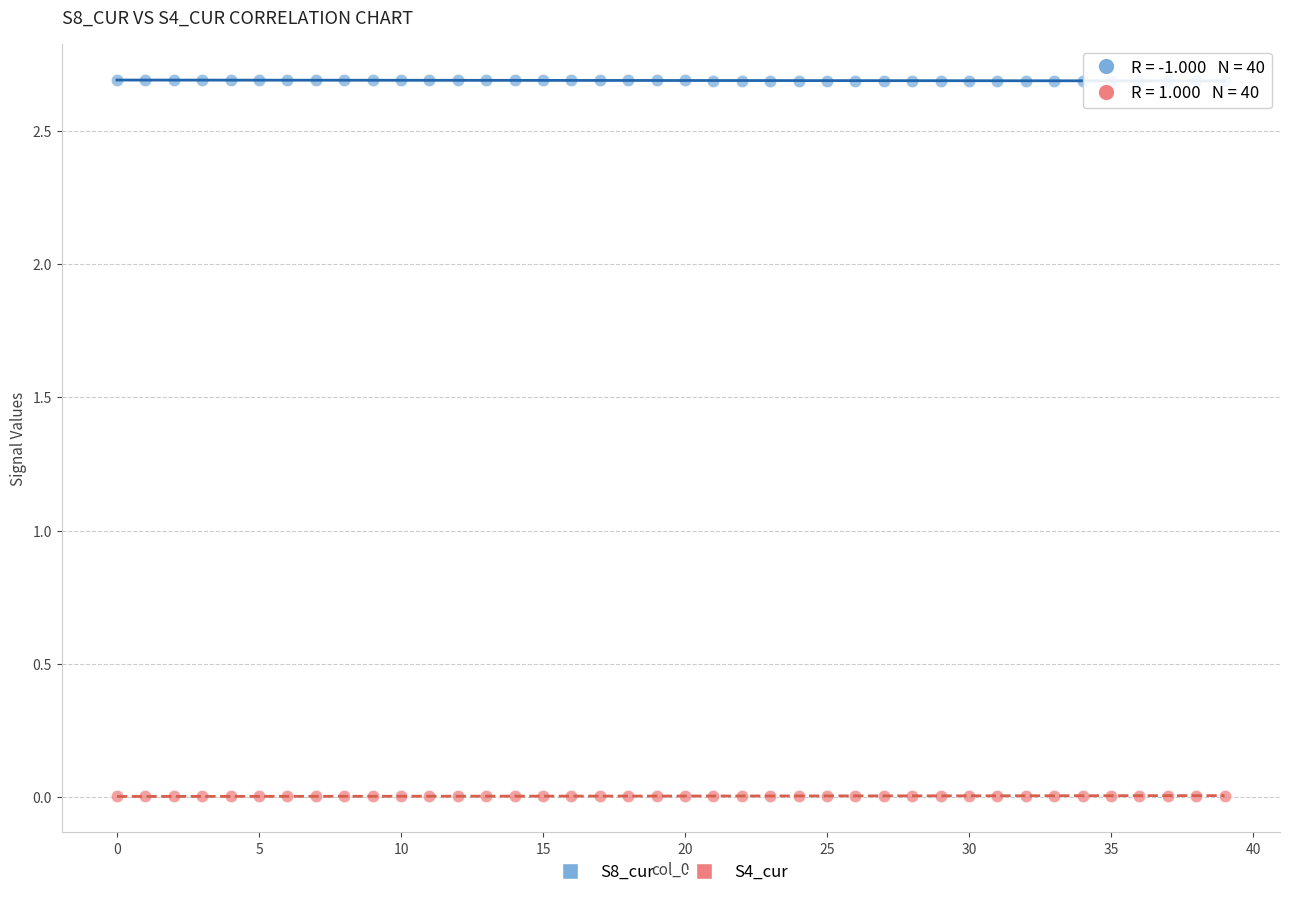

Across all data points, what is the range of Y values (max minus min)?

2.7